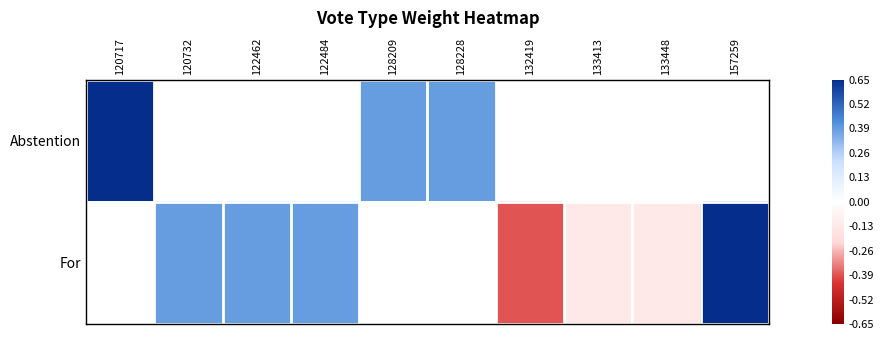

The value of Abstention at 128228 is 0.6. True or false?

False